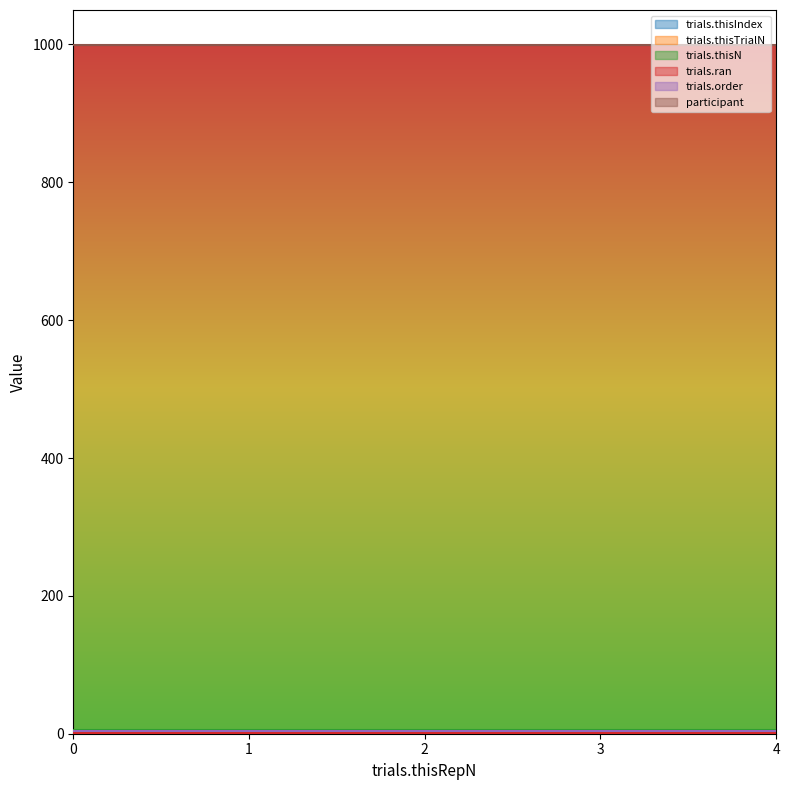

True or false: participant has more than 2 interior local peaks.

False